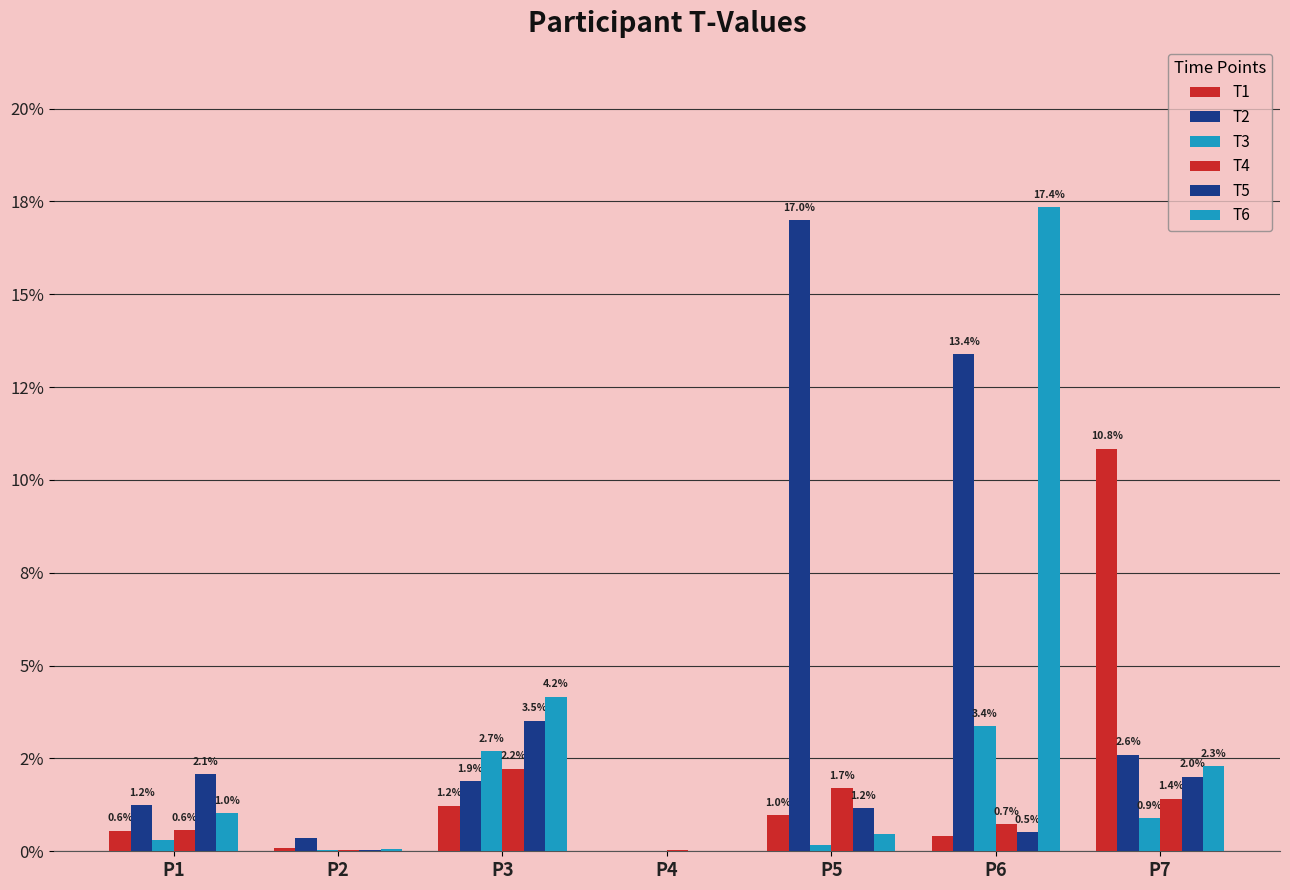

At which category is the sum across all series the highest?

P6